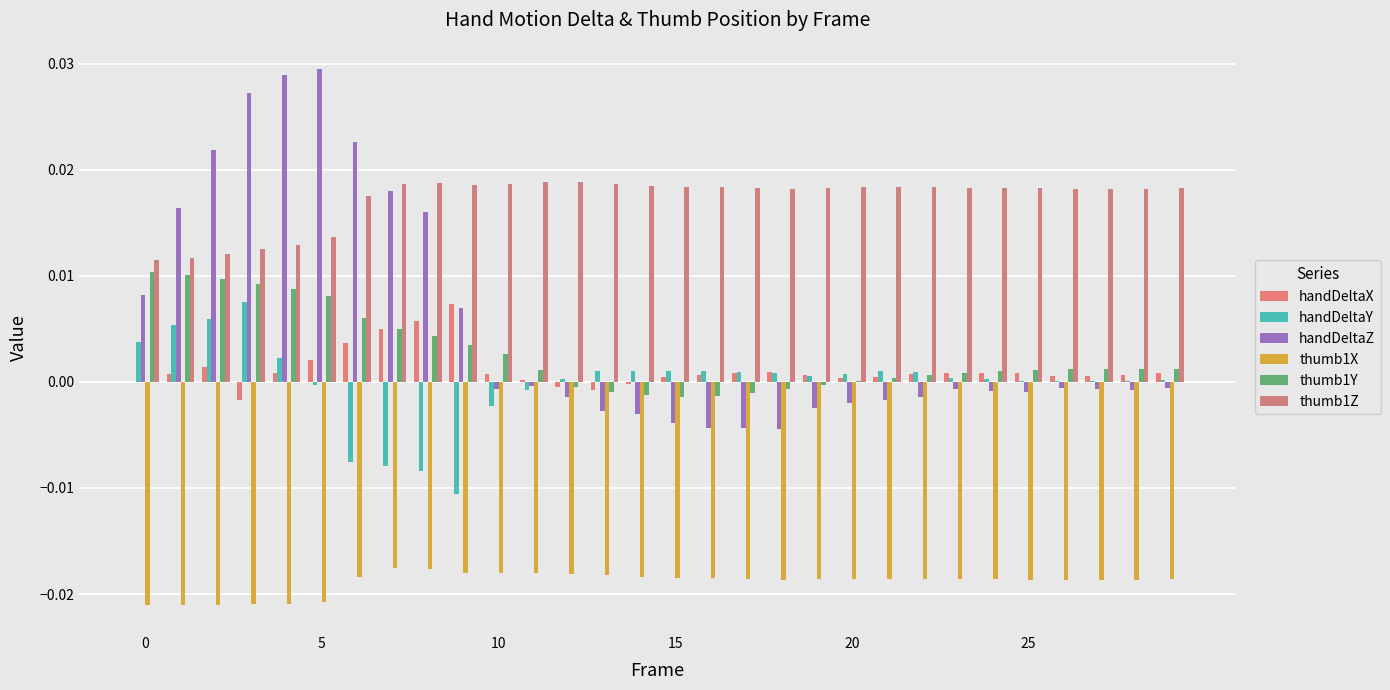

How many data points does each series have?

30